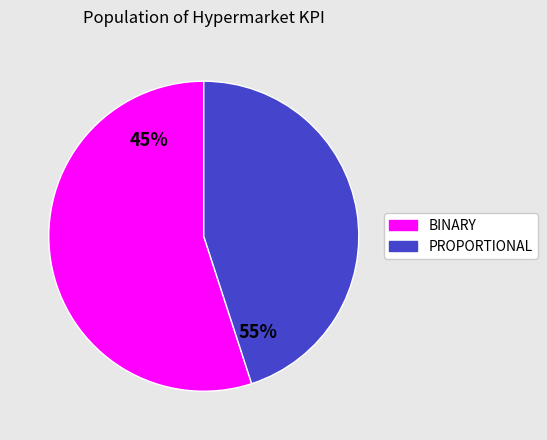

The Mondoro Asti - 0.75L slice represents 16% of the pie. True or false?

False